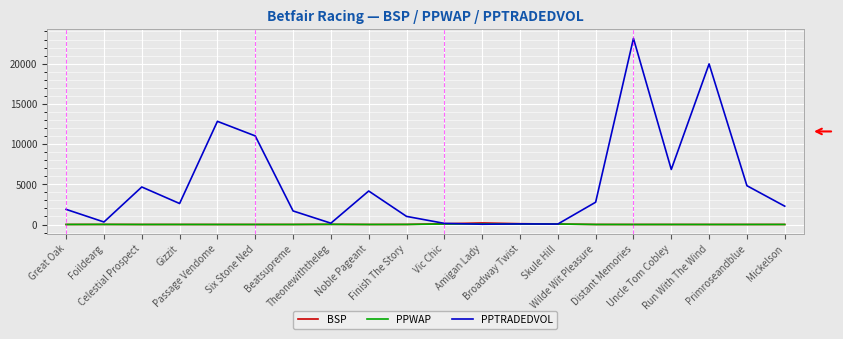

Which series has the largest total across all categories?

PPTRADEDVOL